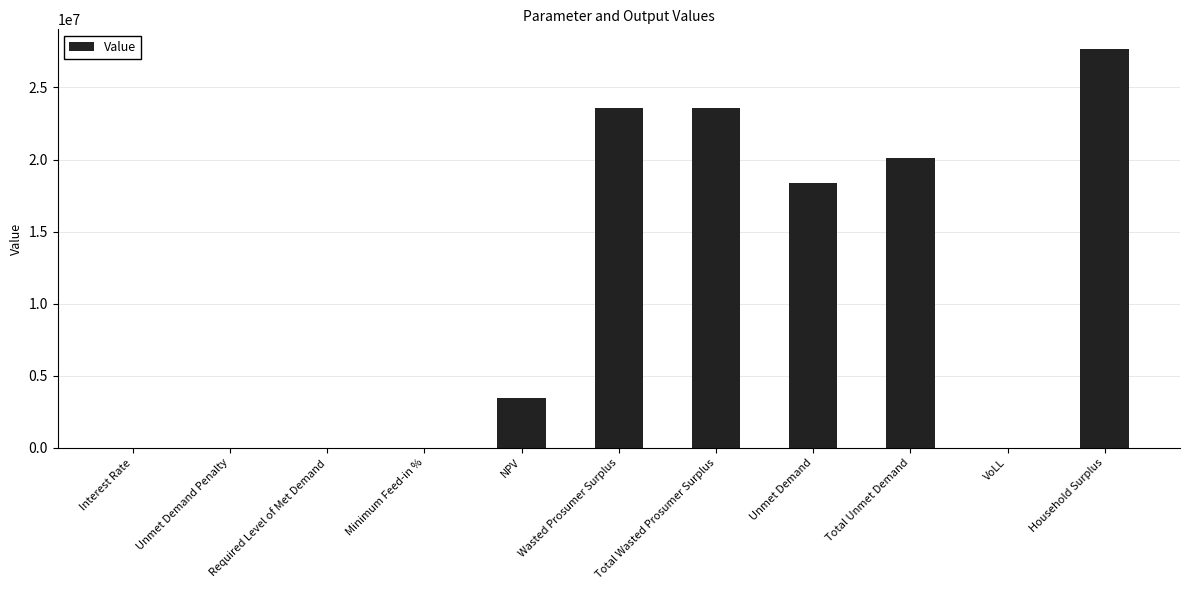

What is the difference between the values at Unmet Demand Penalty and Interest Rate?

0.1